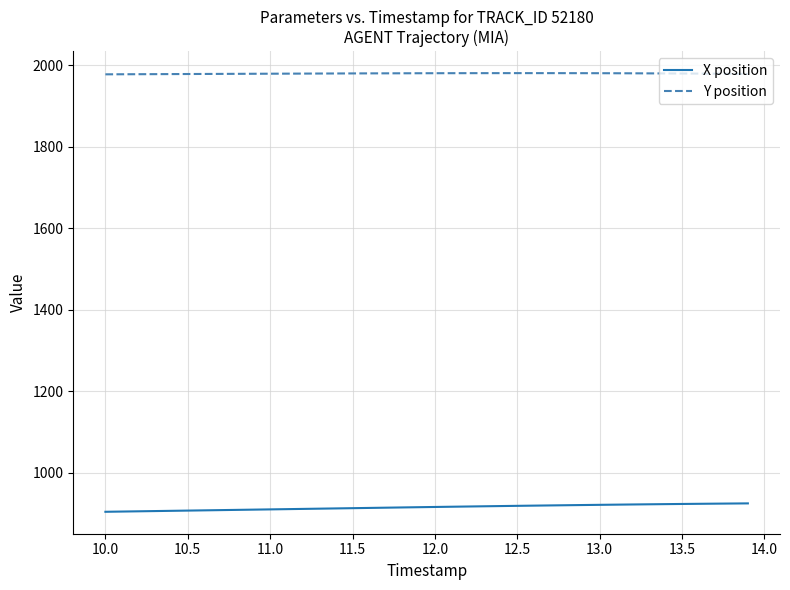

What is the maximum value shown in the chart?

1980.1